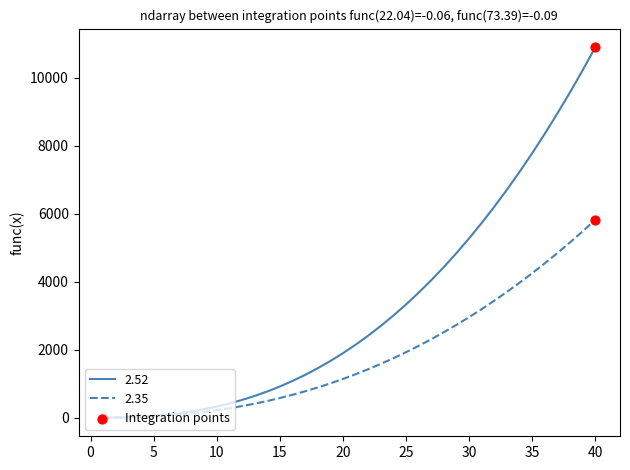

Which series has the widest spread of values?

2.52